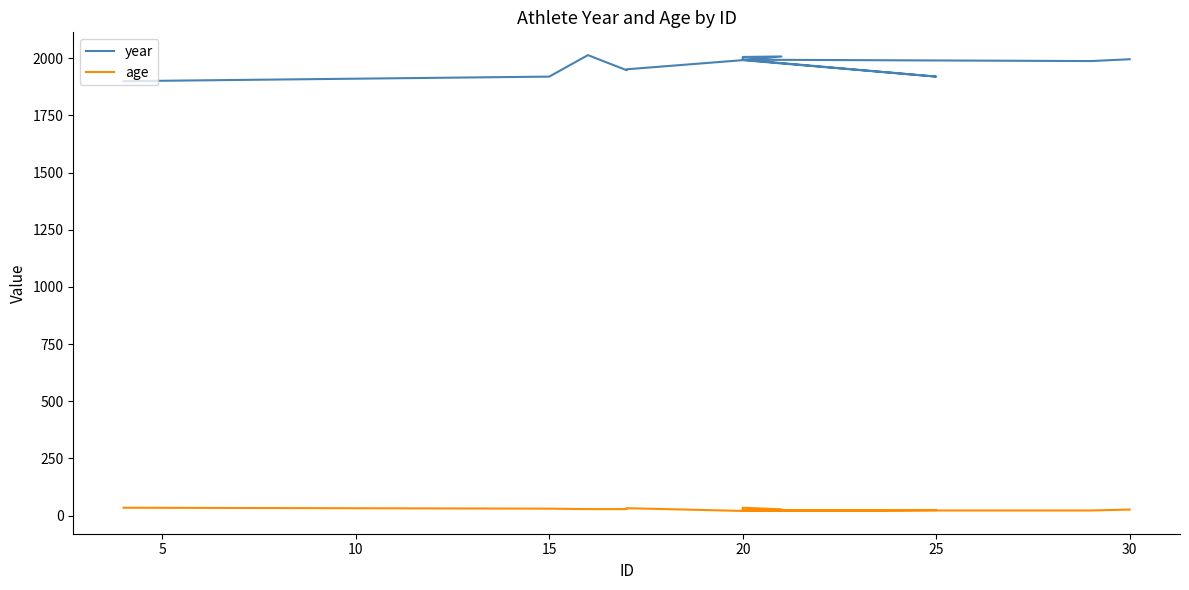

Between 13 and 12, which is larger?

13